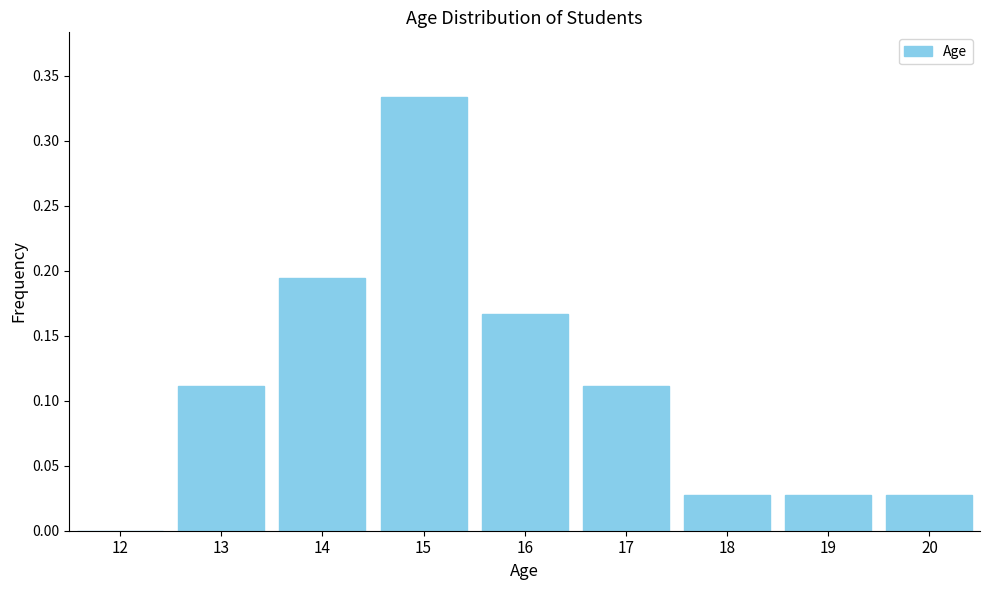

True or false: the data shows 0.2 at 17.

False